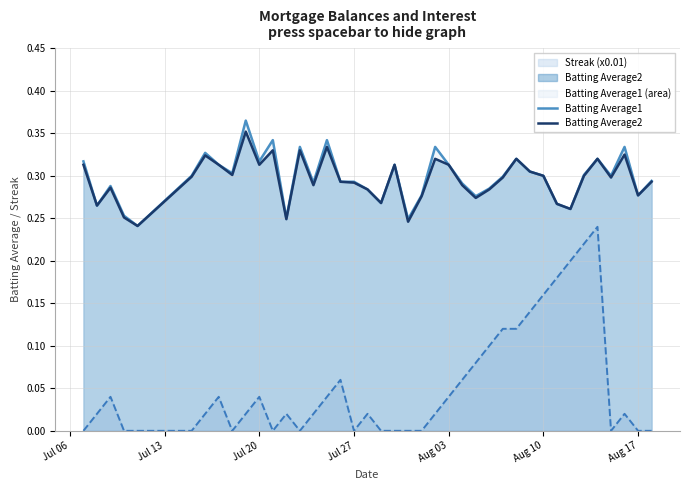

The value of Batting Average1 at Jul 20 is 0.5. True or false?

False